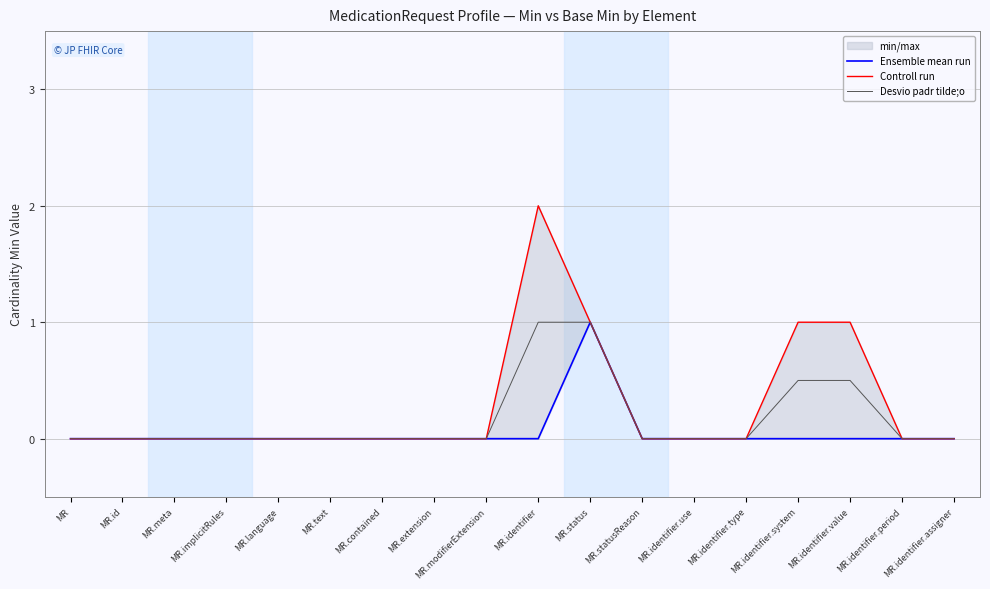

True or false: Desvio padr tilde;o and Controll run intersect in this chart.

False